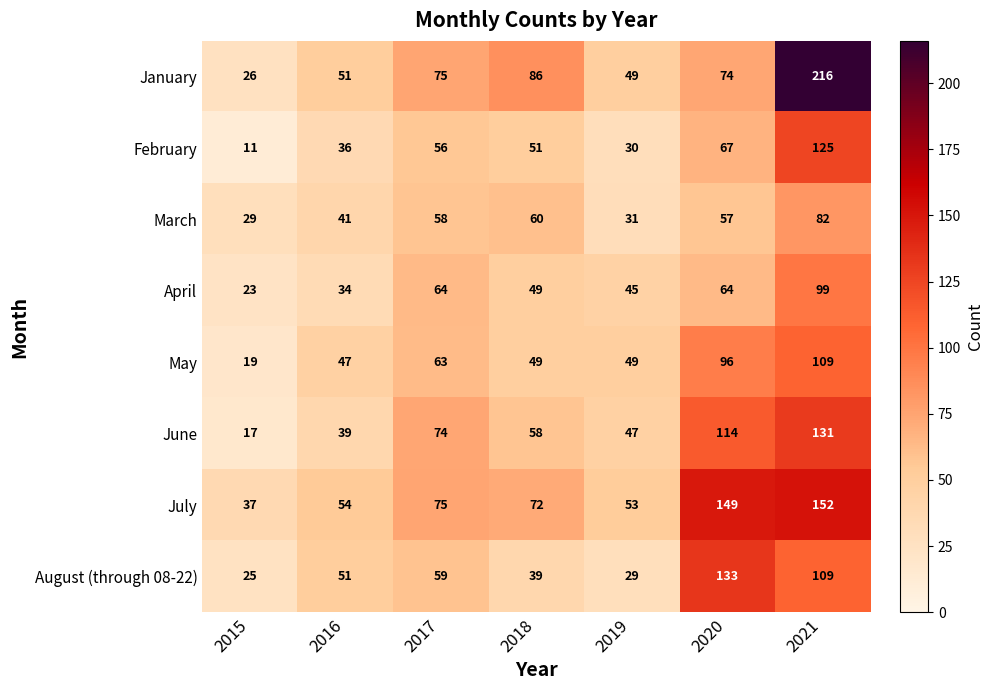

What is the total value across all series at 2015?

187